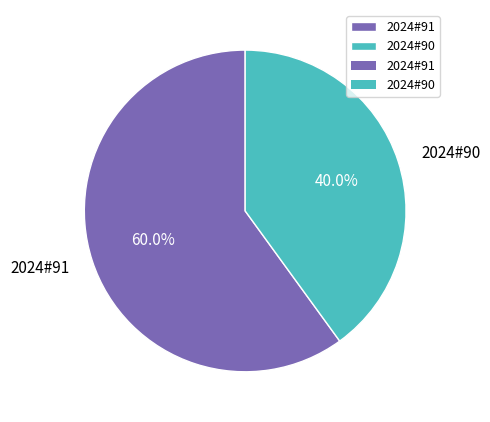

Rank the categories by value from lowest to highest.

2024#90, 2024#91